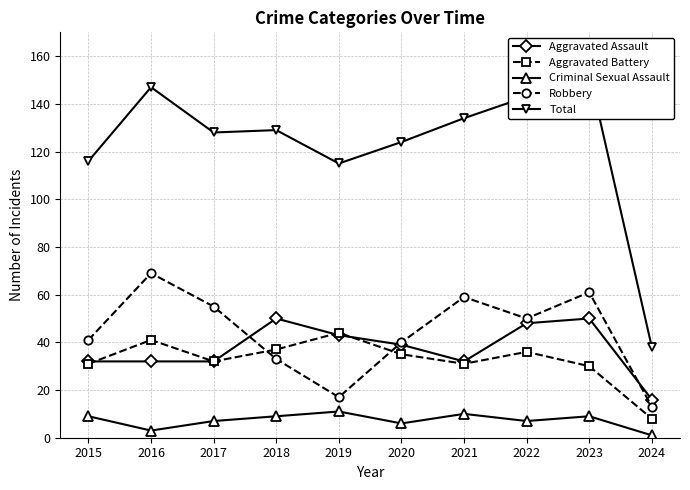

How many interior local valleys does the Aggravated Assault series have?

1